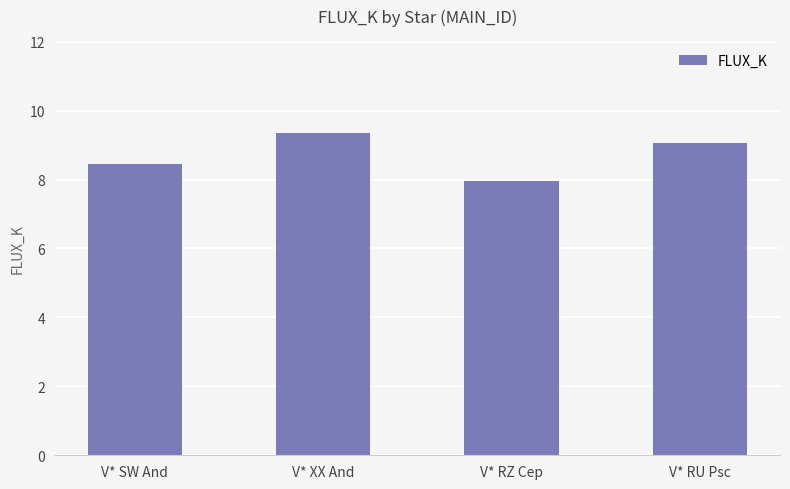

Approximately how many times larger is the value at V* XX And compared to V* RZ Cep?

1.2